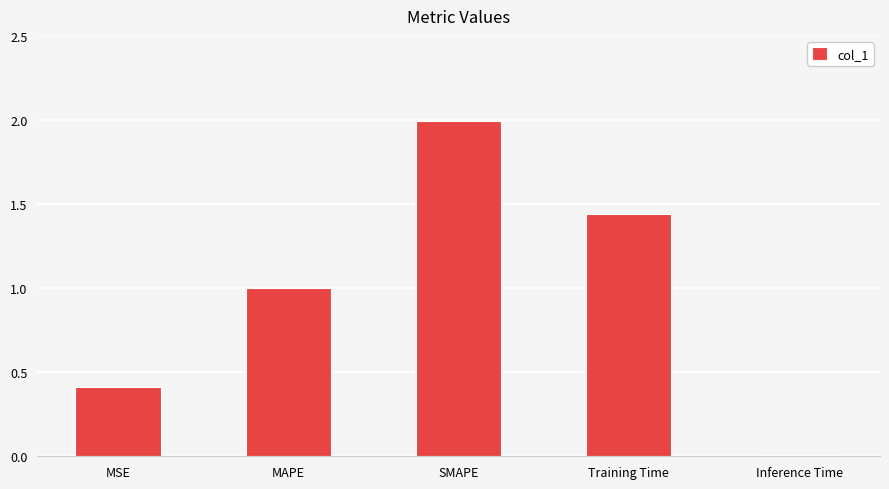

Count the number of categories in the chart.

5